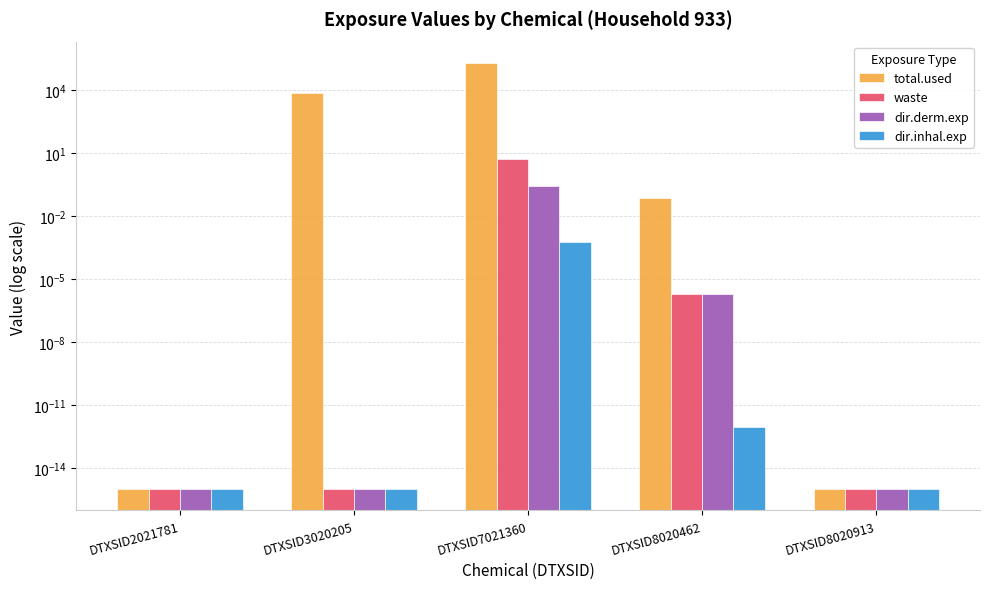

At which label is waste closest to 2?

DTXSID8020462